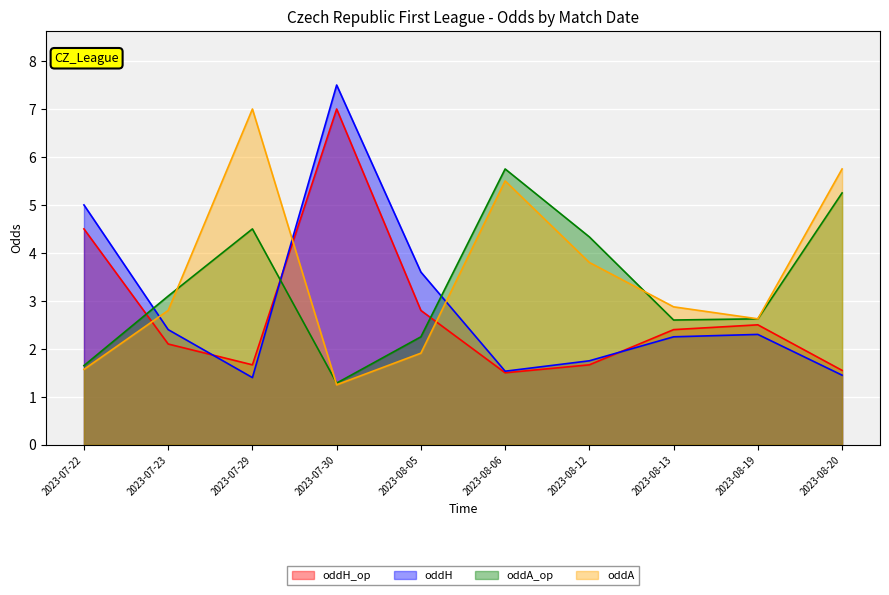

At which label is oddH closest to 4?

2023-08-05